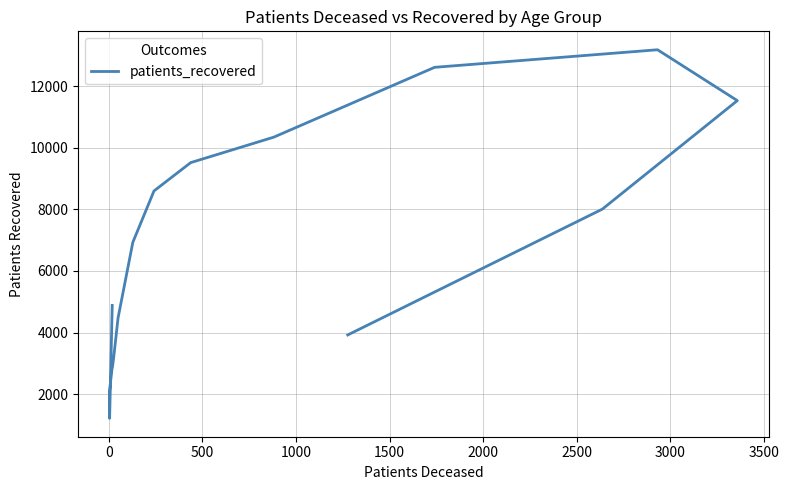

Reading right to left, list all the values displayed in this chart.

3924	8007	11529	13179	12609	10343	9516	8597	6929	4472	3148	2874	2829	2079	1219	4882